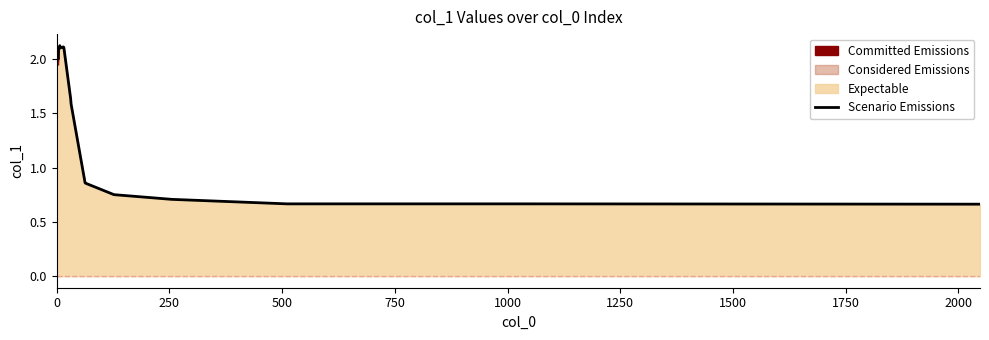

Reading right to left, extract all data points from this chart.

0.7	0.7	0.7	0.7	0.7	0.7	0.7	0.7	0.8	0.8	0.9	0.9	1.6	1.6	2.1	2.1	2.1	2.1	2.1	2.0	2.0	2.0	2.0